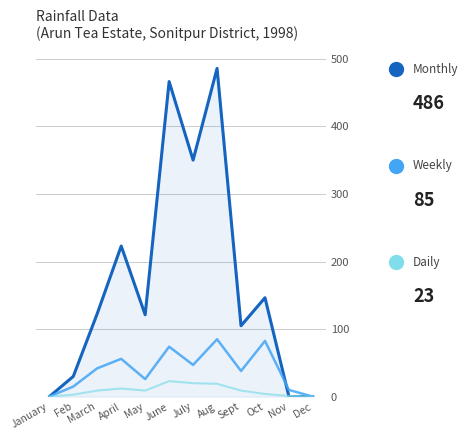

Which category has the highest value across all series?

Aug